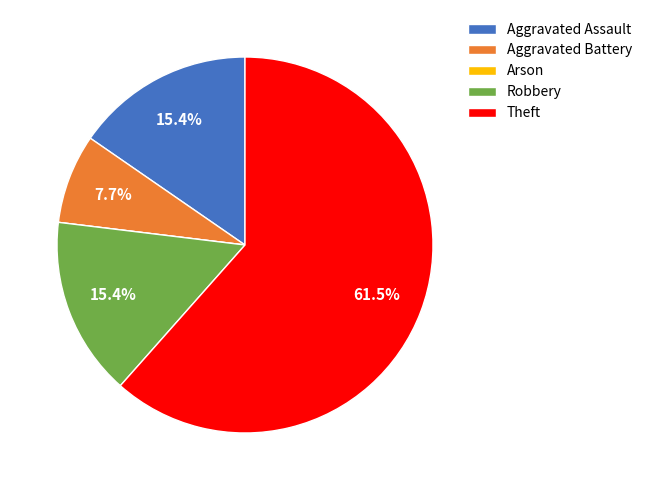

Is the sum of Robbery and Aggravated Battery greater than half?

No